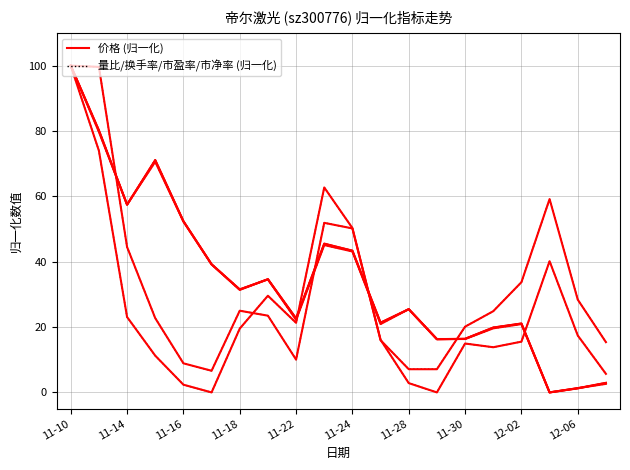

At which category does the data reach its first local valley?

11-14